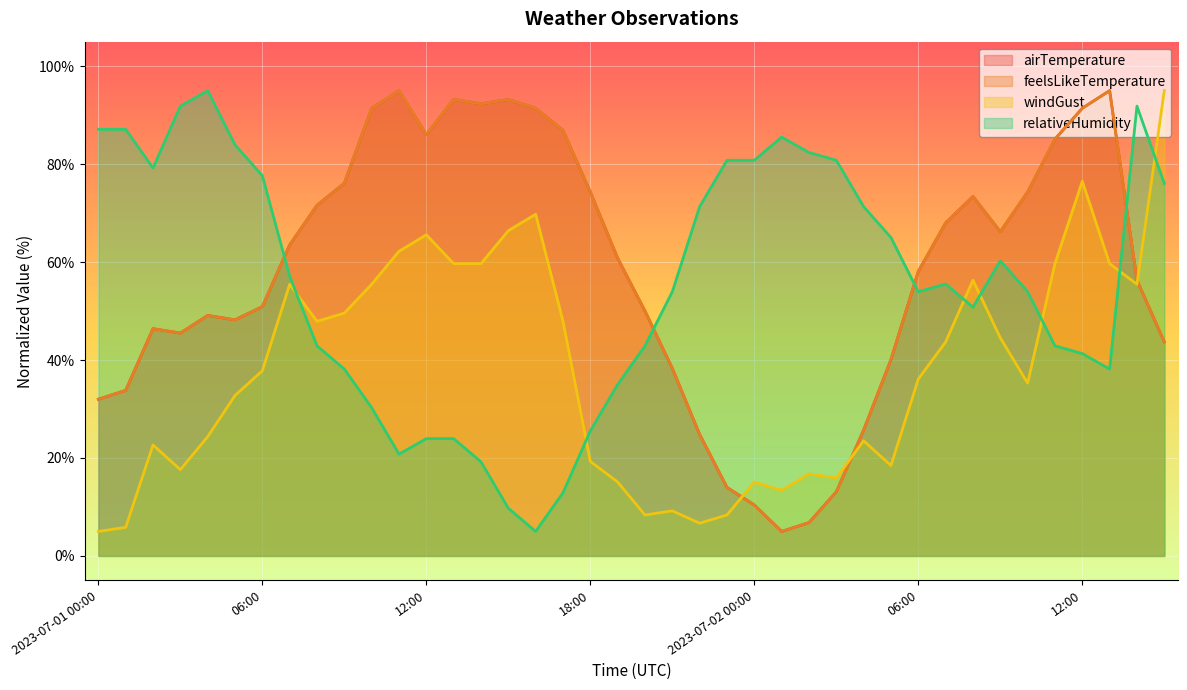

Where is the first local maximum for relativeHumidity?

2023-07-01 04:00